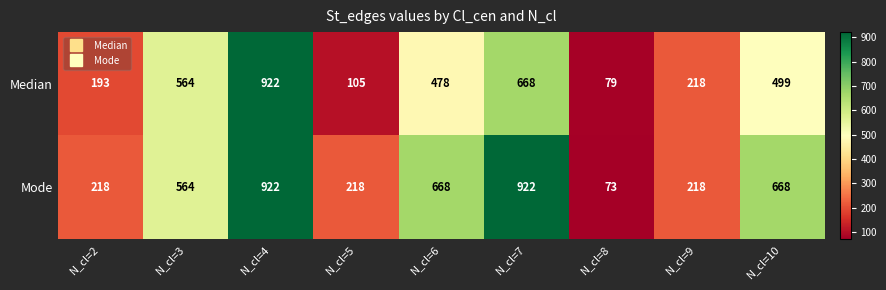

Which series has the widest spread of values?

Mode